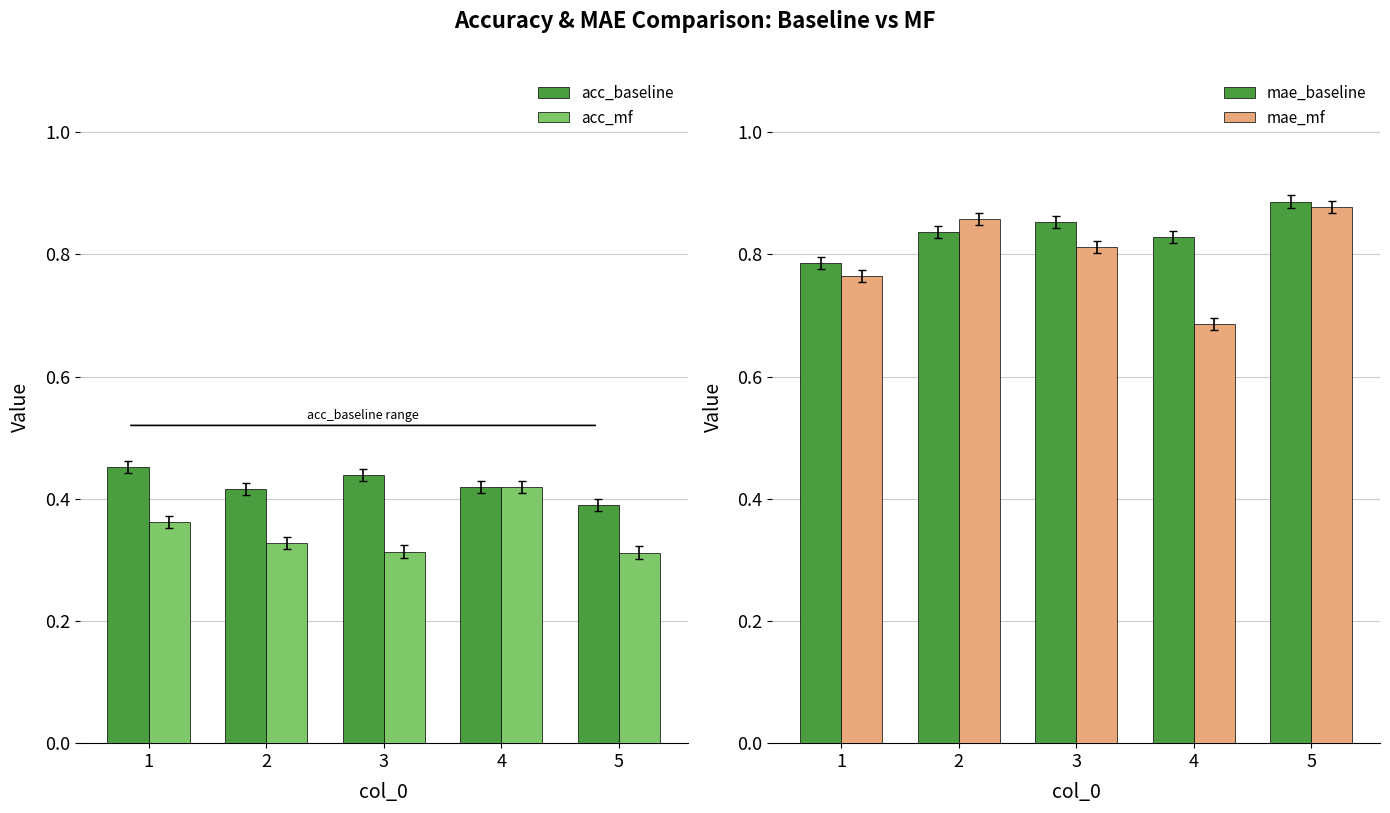

What is the difference between the maximum and minimum values in the acc_baseline series?

0.1